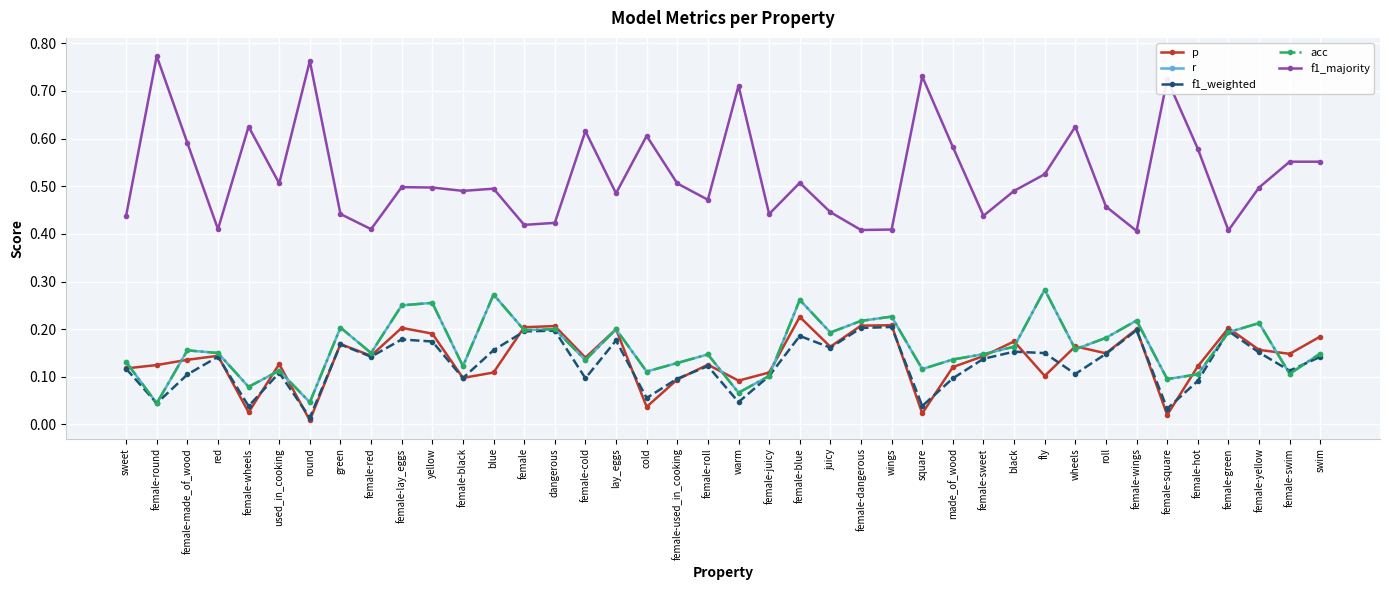

Where do acc and p first cross each other?

sweet and female-round